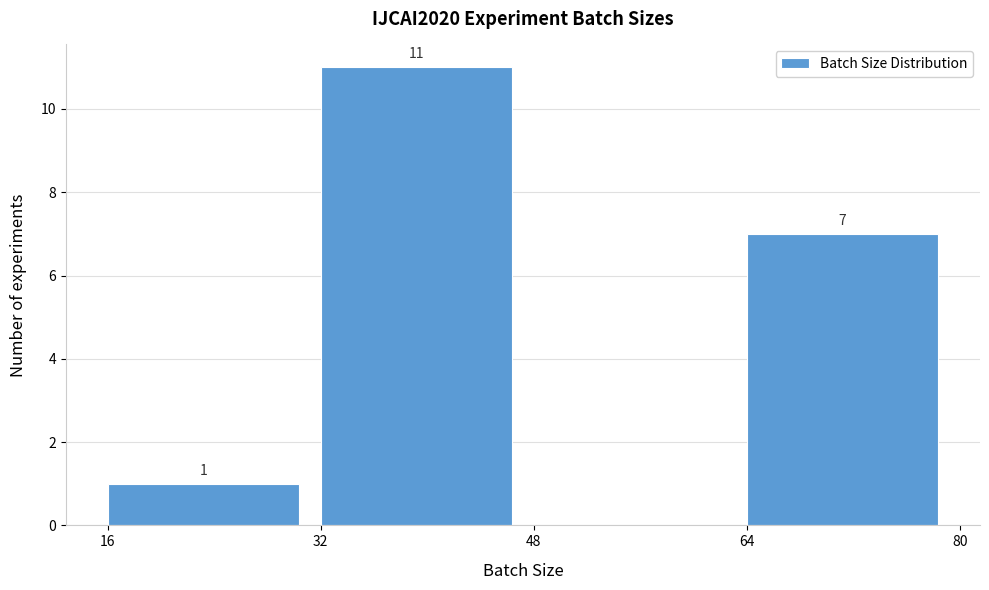

Over which range of the x-axis is the bar tallest?

32 to 48